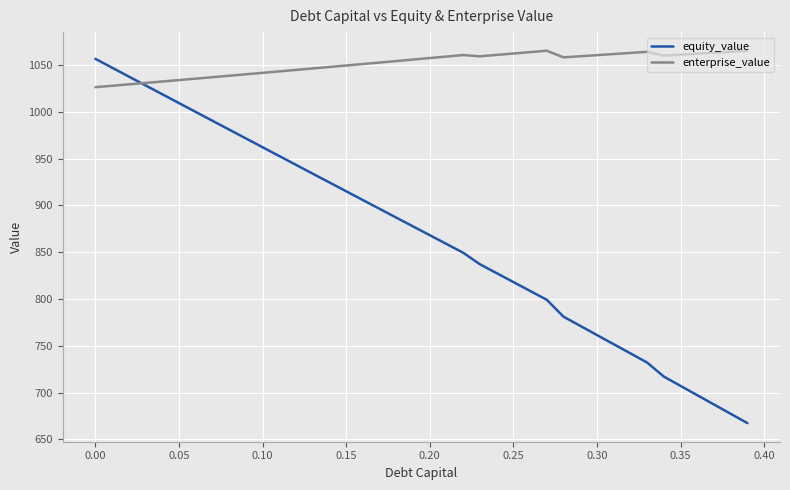

Which series has the largest range (max minus min)?

equity_value